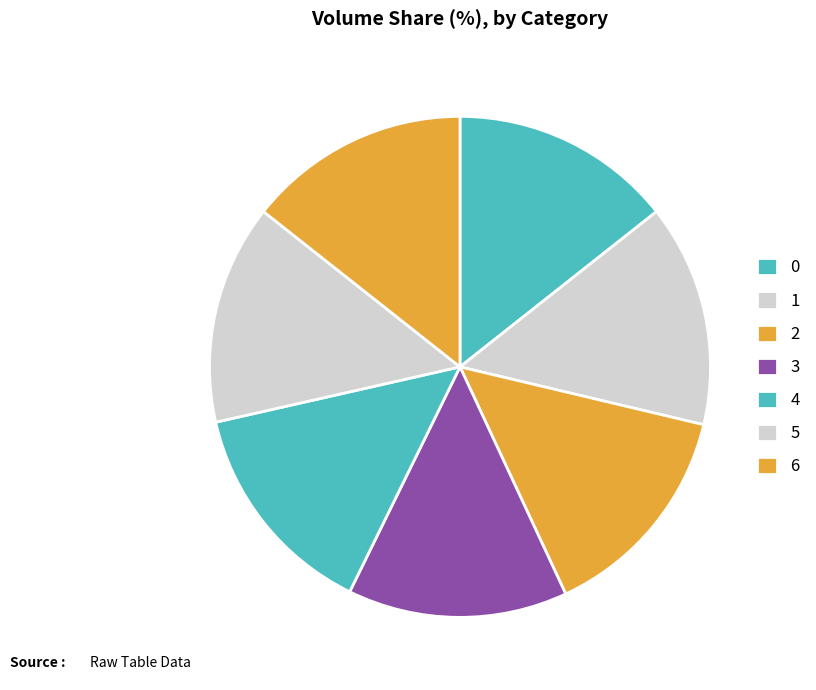

How many segments does this pie chart have?

7